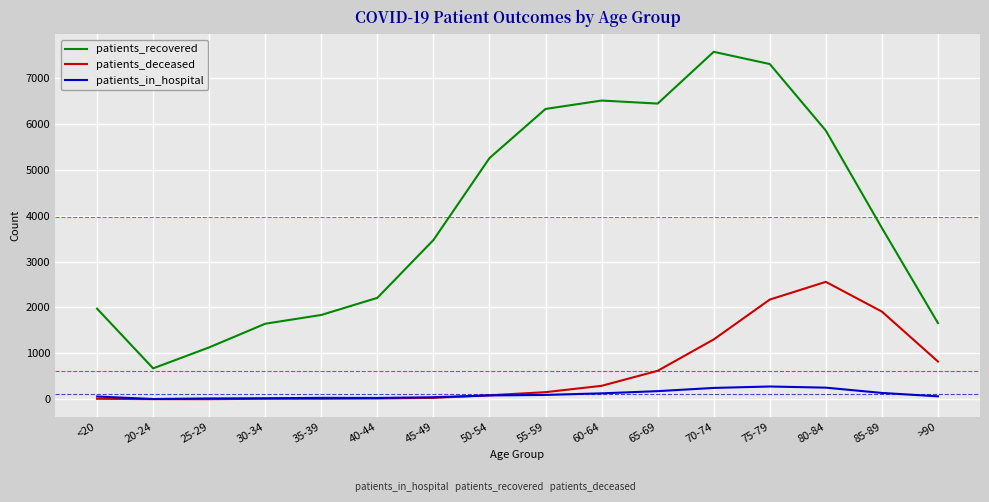

What is the average value of the patients_in_hospital series?

105